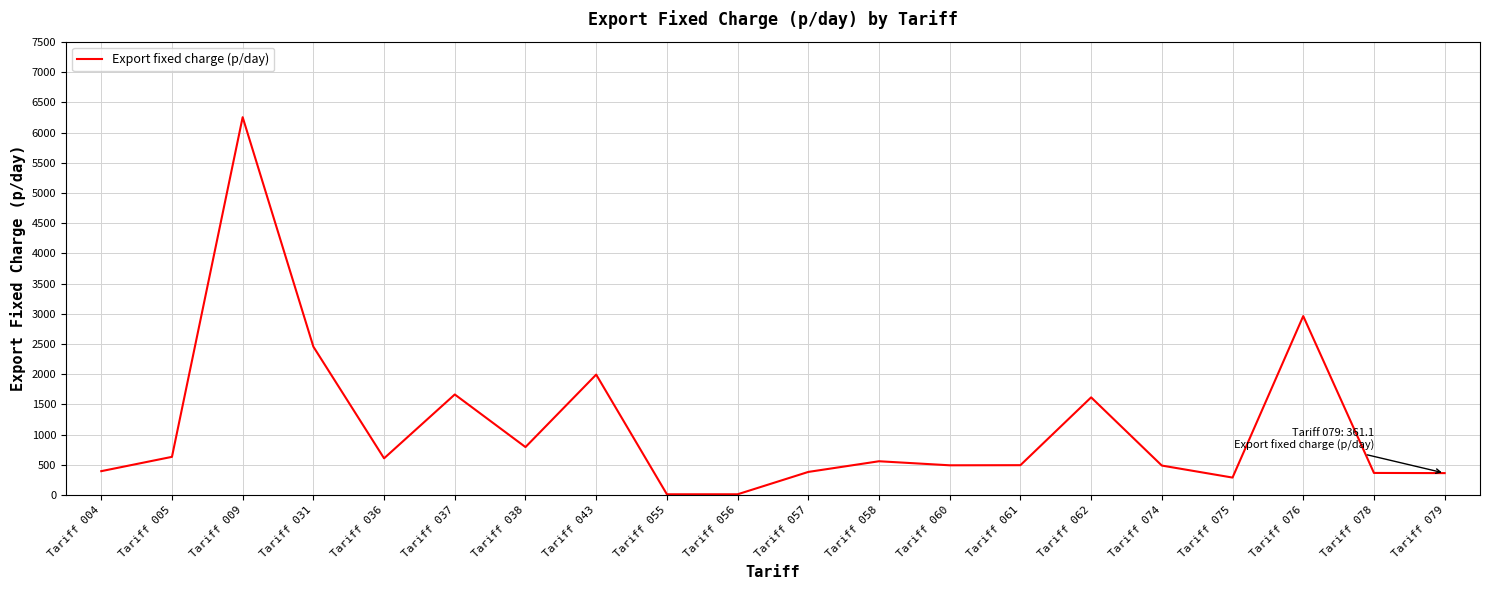

Which category has the highest value across all series?

Tariff 009